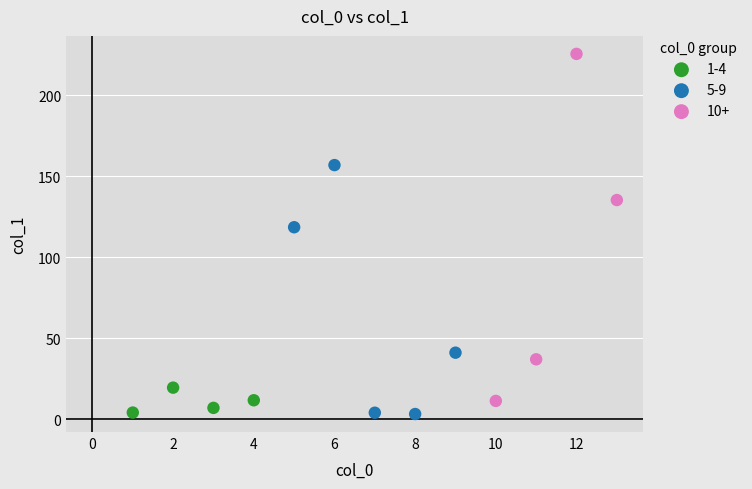

Which series reaches the maximum Y coordinate?

10+